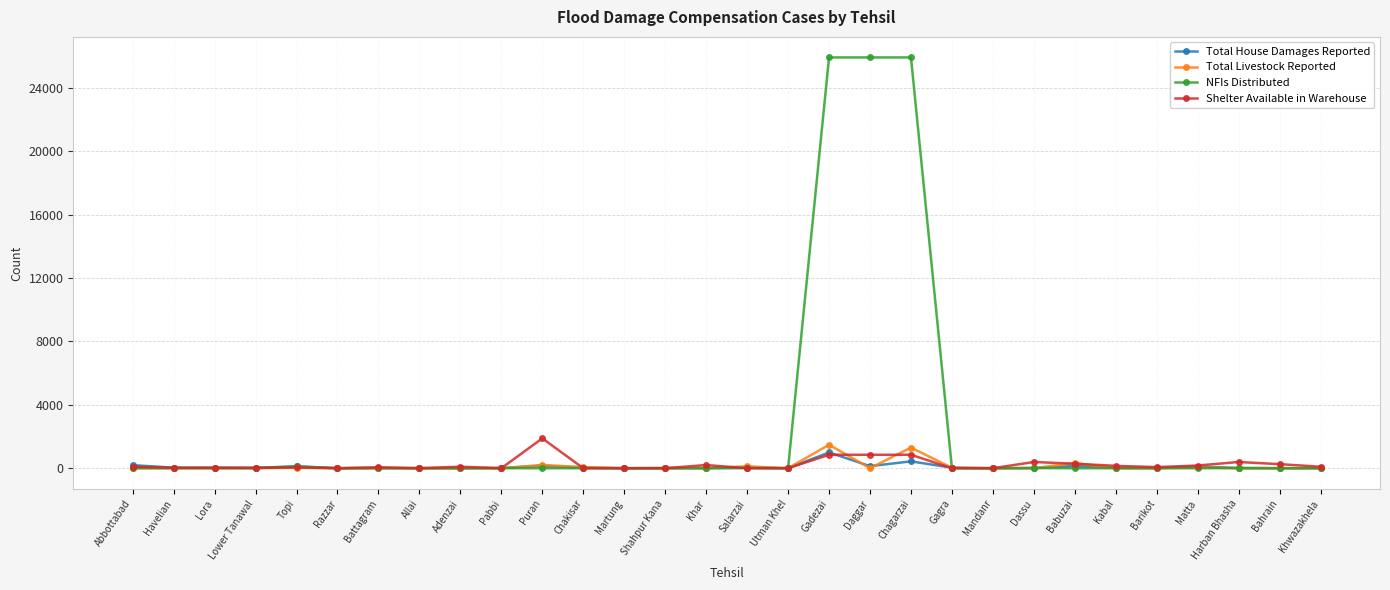

At how many categories does at least one series exceed 24473?

3